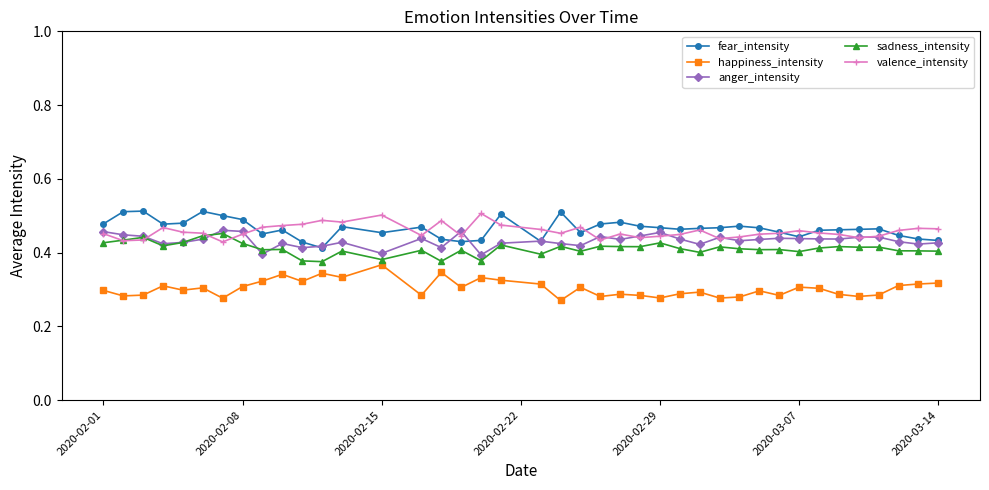

True or false: valence_intensity has more than 1 interior local peaks.

True